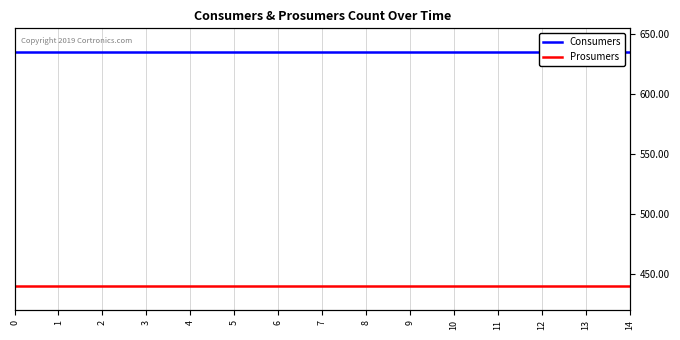

Is the value of Consumers at 13 greater than the value of Prosumers at 11?

Yes